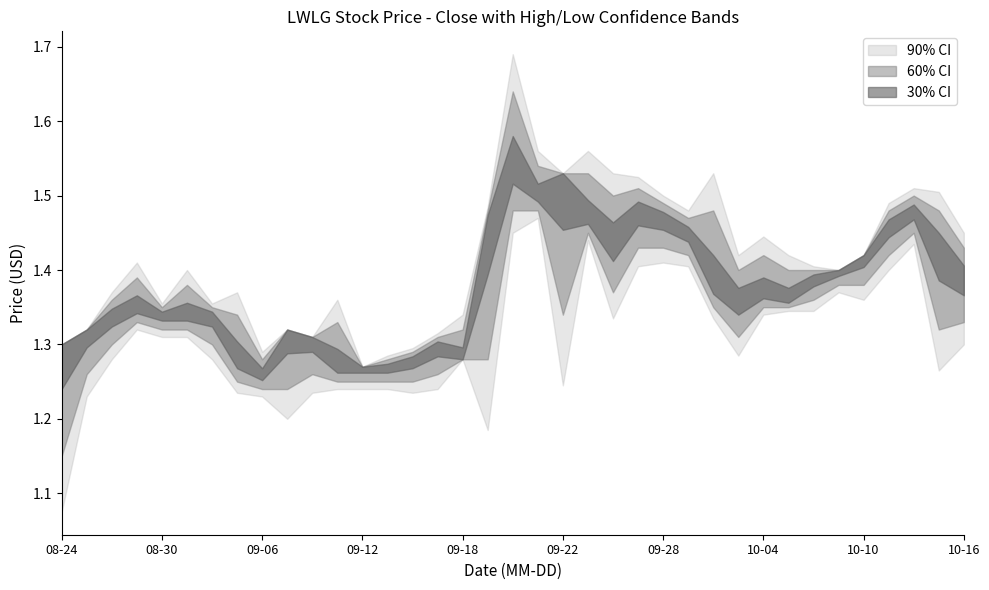

How many distinct data groups are displayed?

3